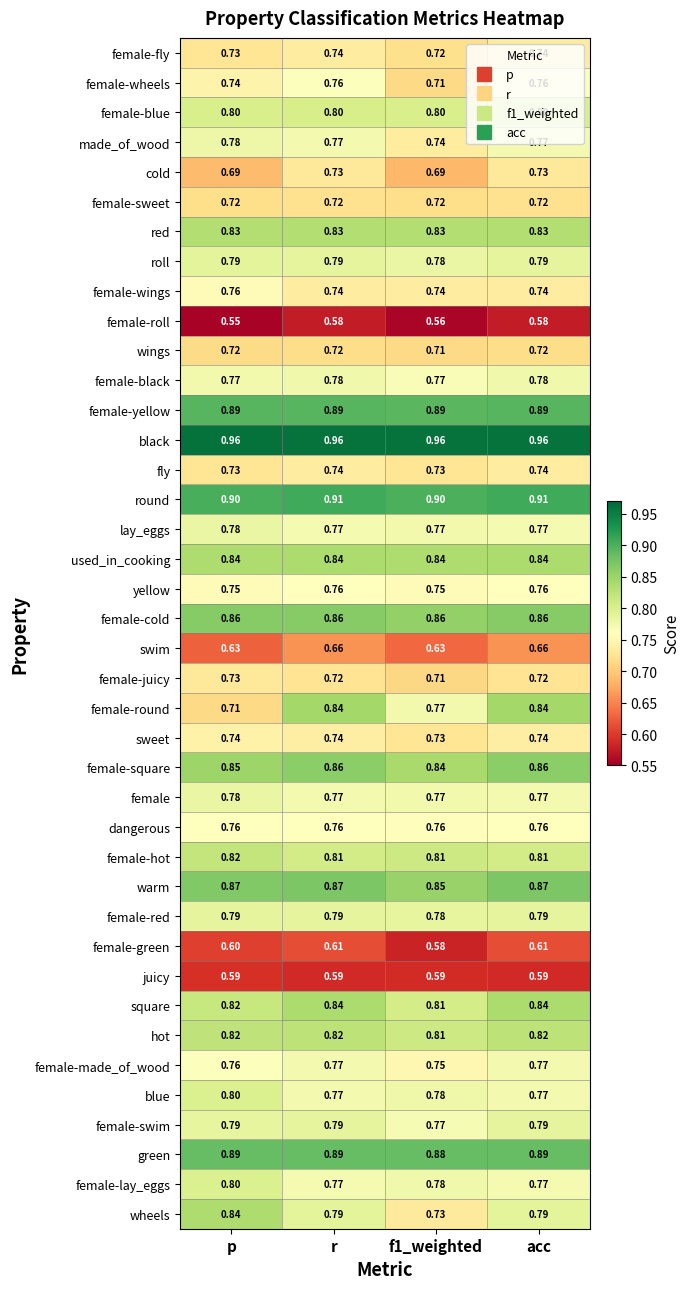

Which series has the largest total across all categories?

black